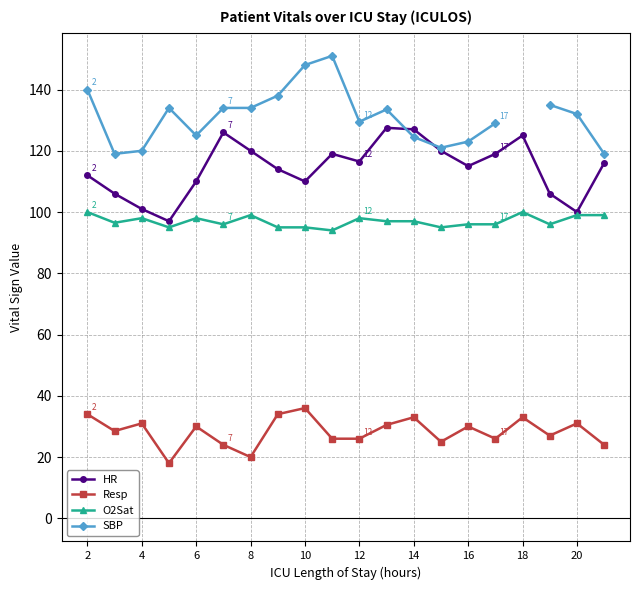

True or false: Resp has more than 1 interior local peaks.

True